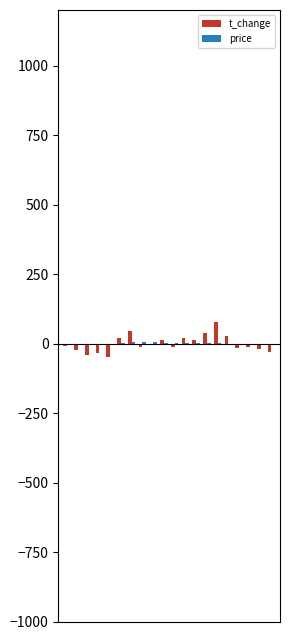

What is the highest value of the t_change series?

79.3